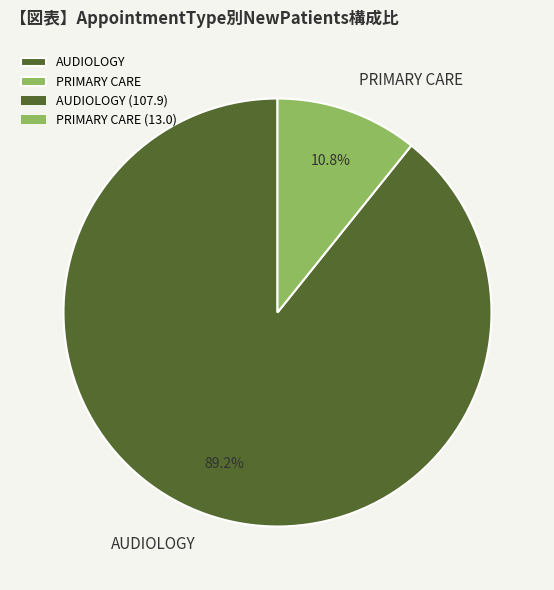

To the nearest percent, what percentage of the pie is PRIMARY CARE?

11%